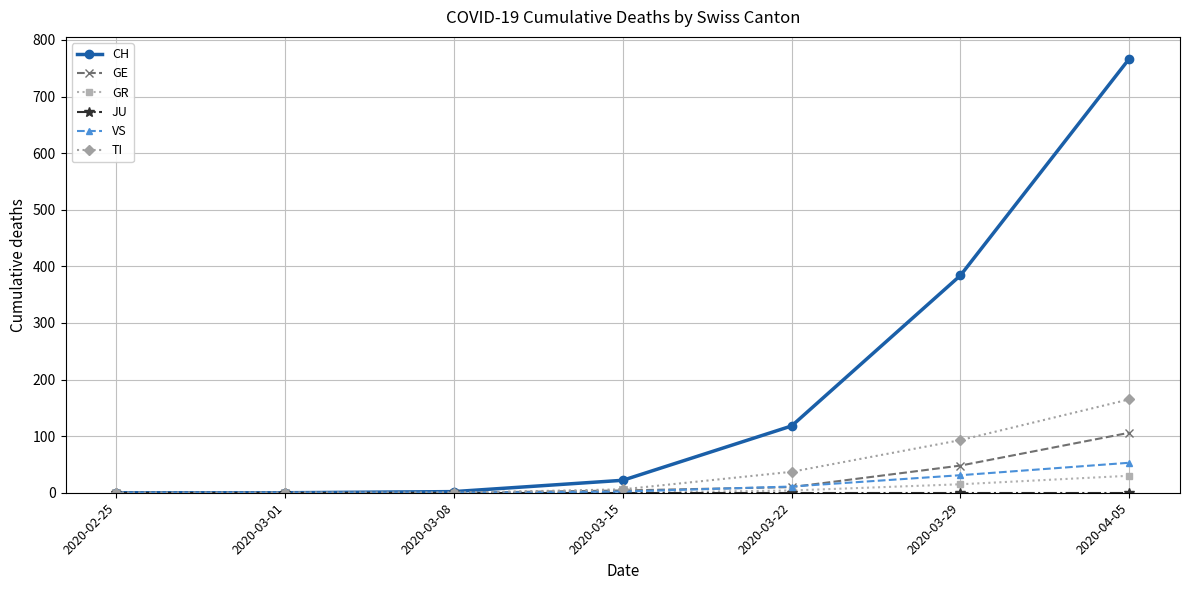

How many distinct data groups are displayed?

6